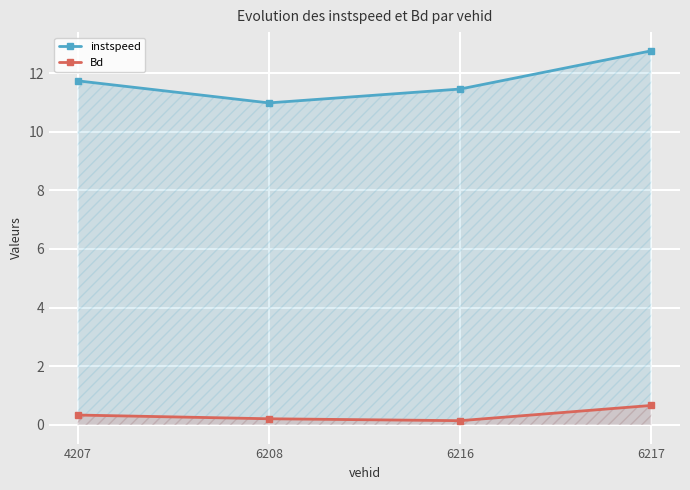

Is it true that instspeed equals 11.7 at 4207?

True